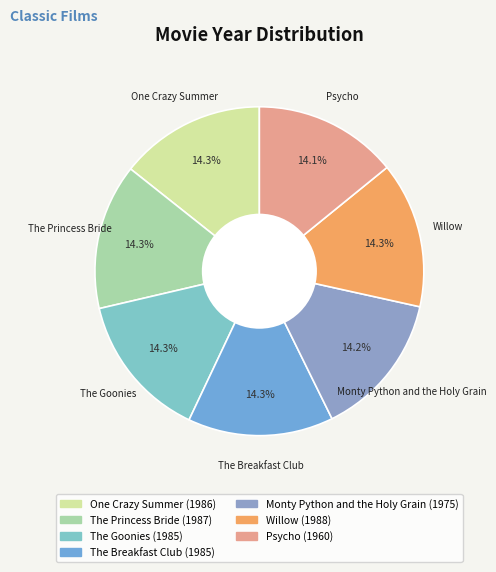

Does Willow account for over 50% of the chart?

No